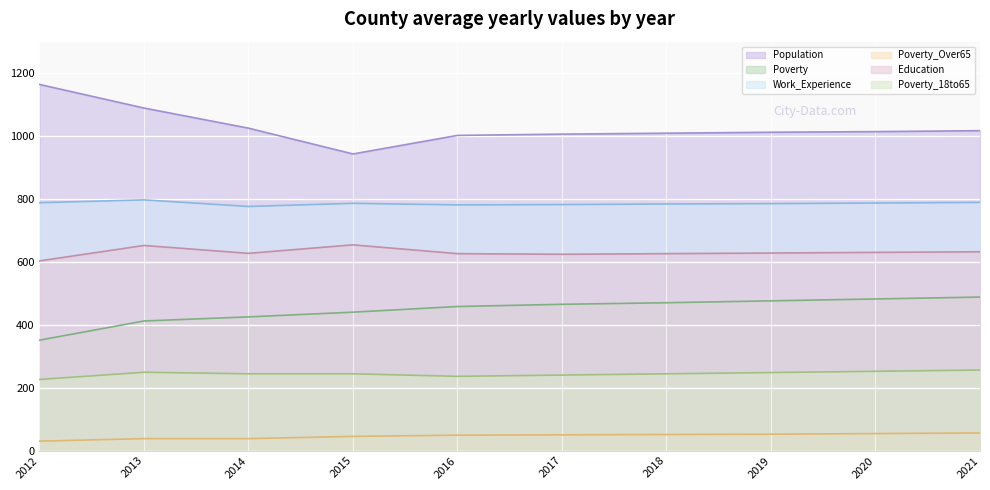

Is it true that Poverty equals 182 at 2012?

False